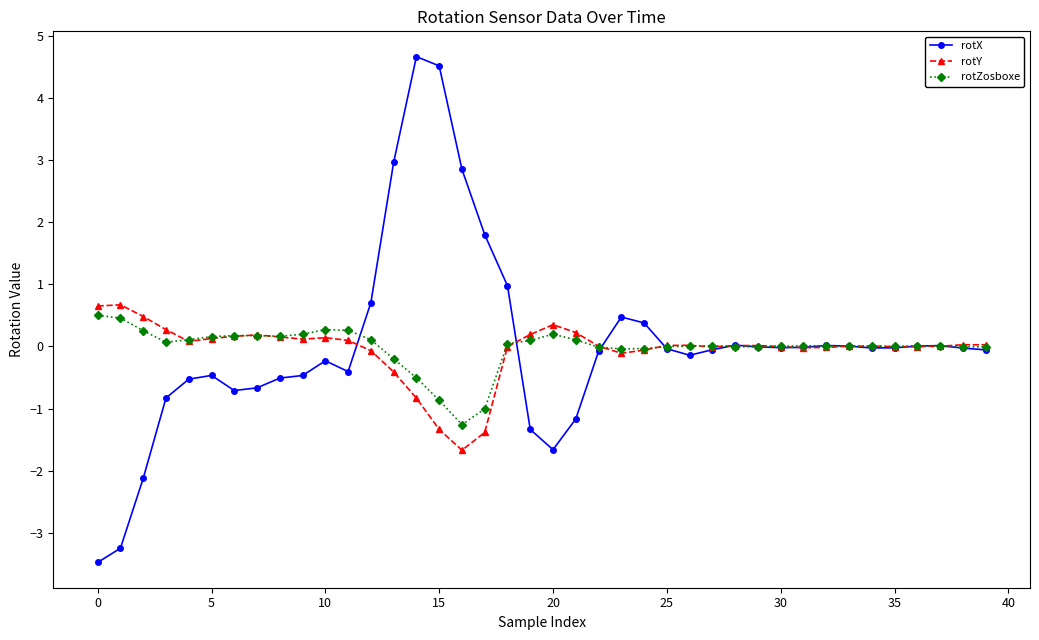

What is the difference between the maximum and second lowest values in the rotZosboxe series?

1.5